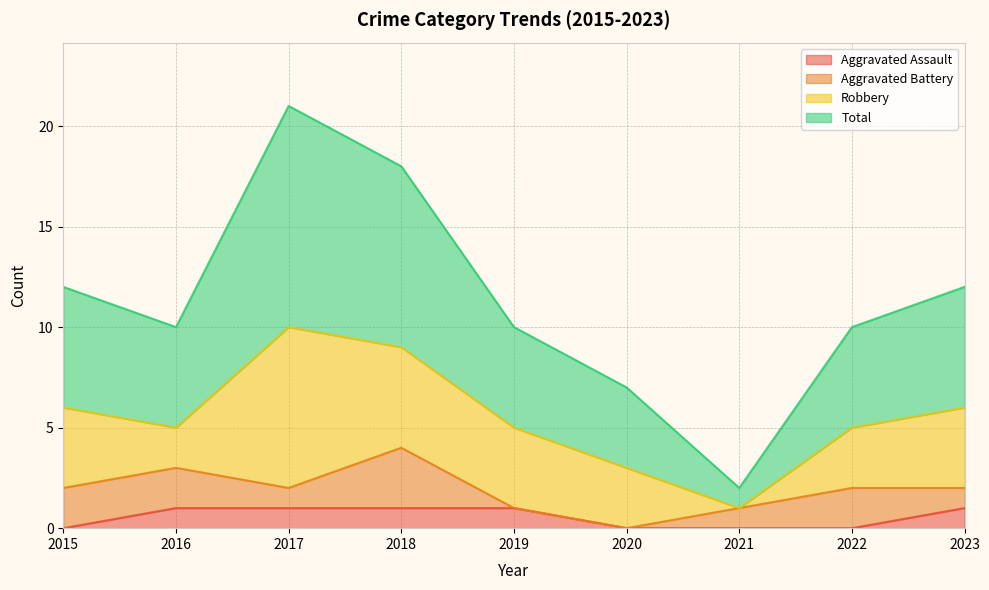

What is the difference between the second highest and minimum values in the Aggravated Assault series?

1